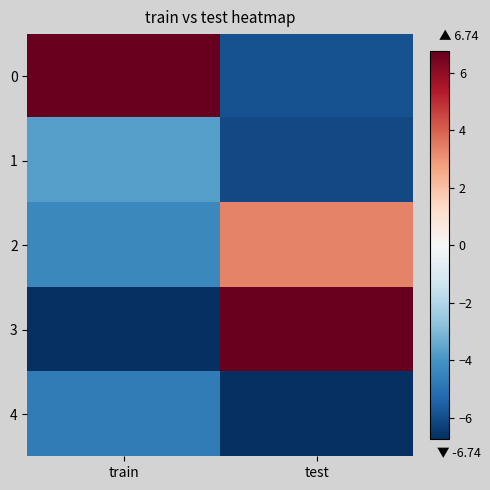

Reading left to right, transcribe all the data shown in this chart.

0: train=6.7	test=-5.9
1: train=-3.7	test=-6.1
2: train=-4.3	test=3.4
3: train=-6.7	test=6.7
4: train=-4.7	test=-6.7